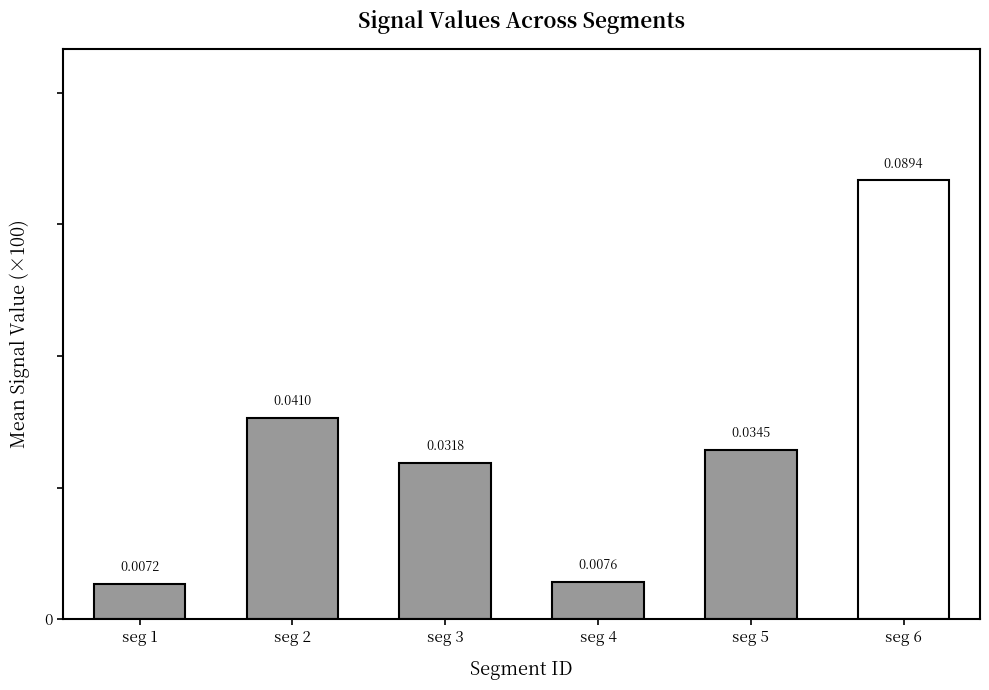

Between seg 4 and seg 3, which is larger?

seg 3